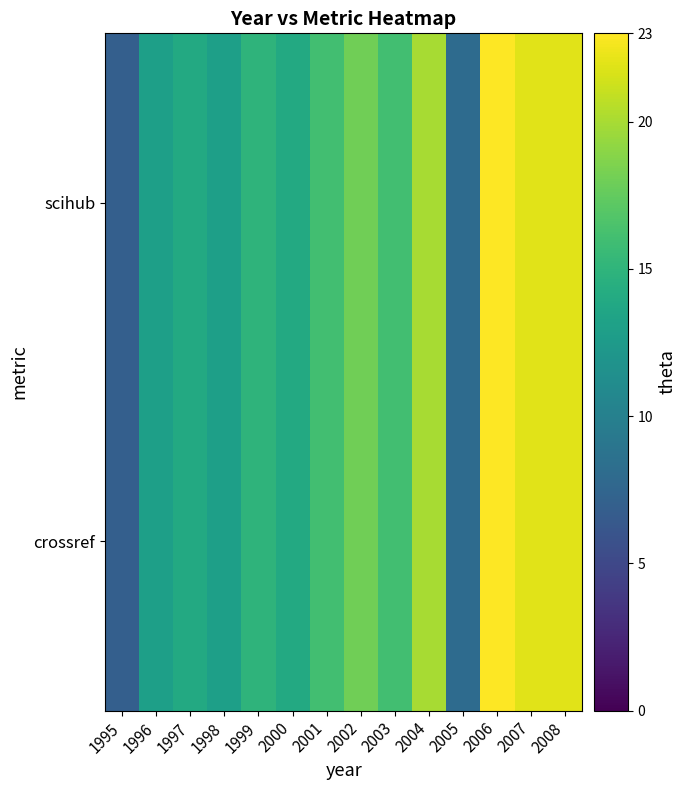

Reading left to right, list all the values displayed in this chart.

scihub: 1995=7	1996=13	1997=14	1998=13	1999=15	2000=14	2001=16	2002=18	2003=16	2004=20	2005=8	2006=23	2007=22	2008=22
crossref: 1995=7	1996=13	1997=14	1998=13	1999=15	2000=14	2001=16	2002=18	2003=16	2004=20	2005=8	2006=23	2007=22	2008=22